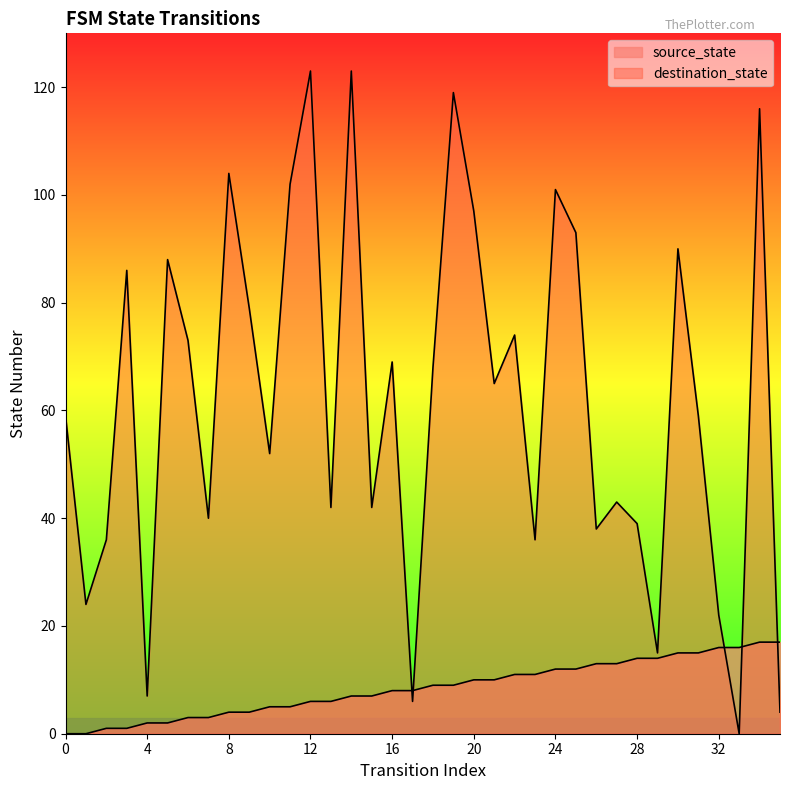

What is the value of the source_state point at the 26th from the left?

12